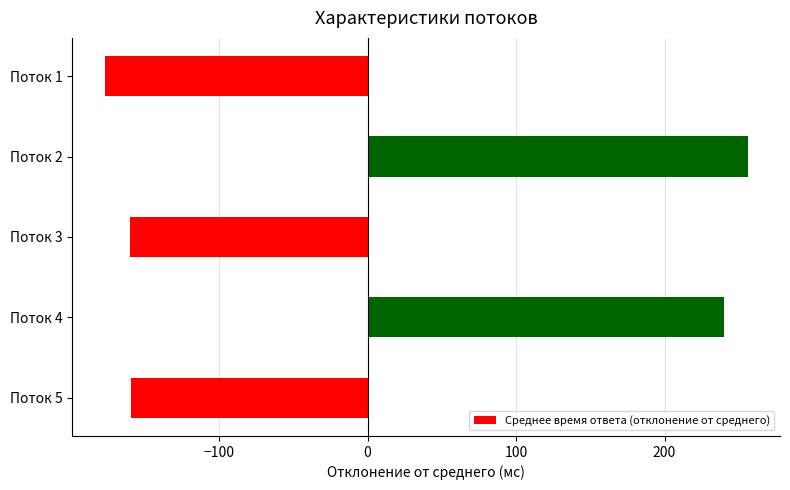

Which category has the highest value across all series?

Поток 2